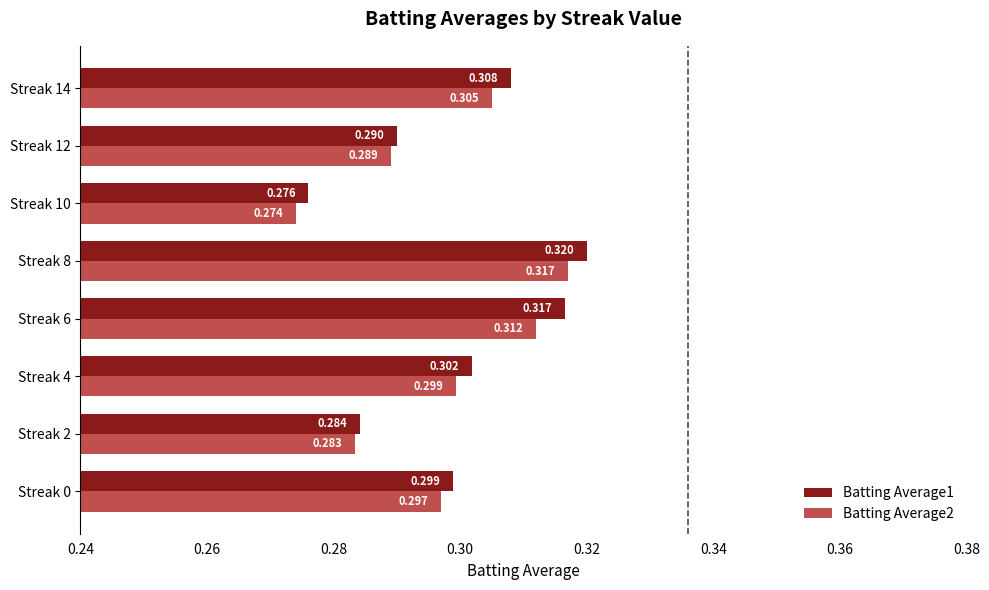

Is the value of Batting Average1 at Streak 12 greater than the value of Batting Average2 at Streak 8?

No